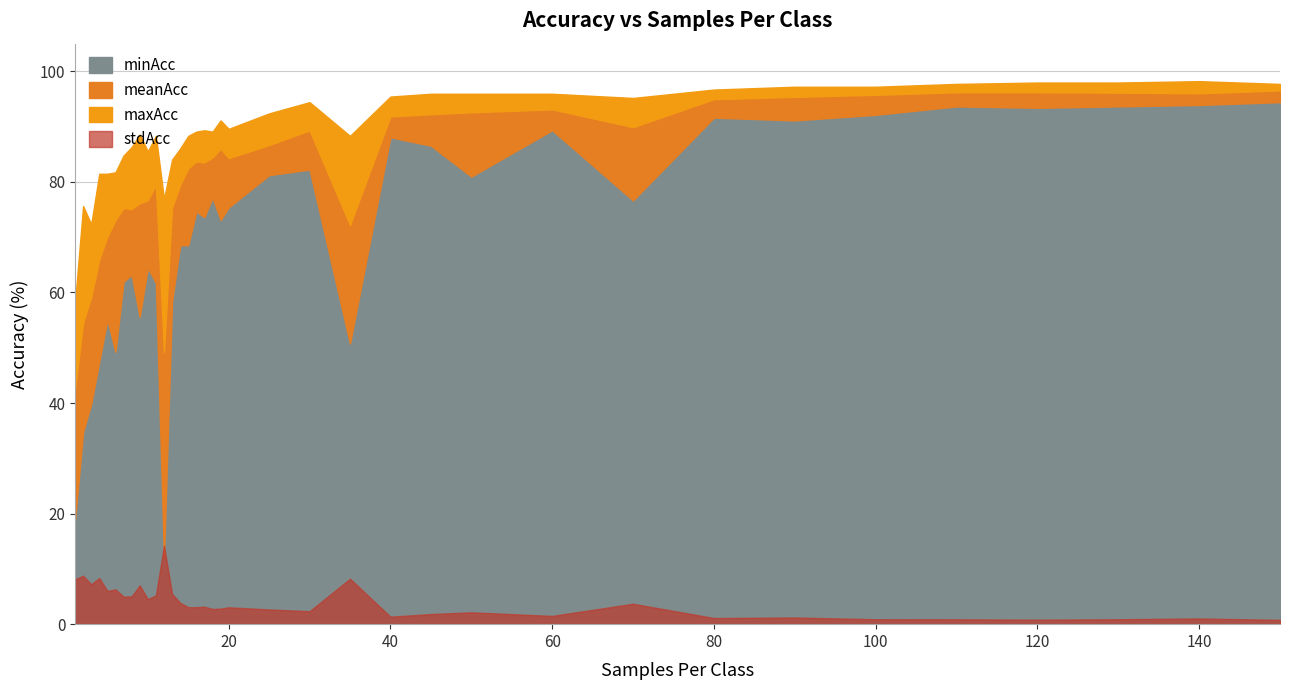

Does the chart display data point markers on the line(s)?

No